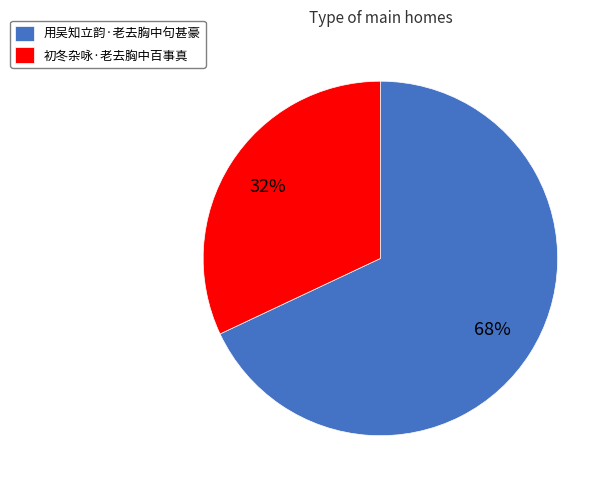

To the nearest percent, what is the average slice percentage?

50%